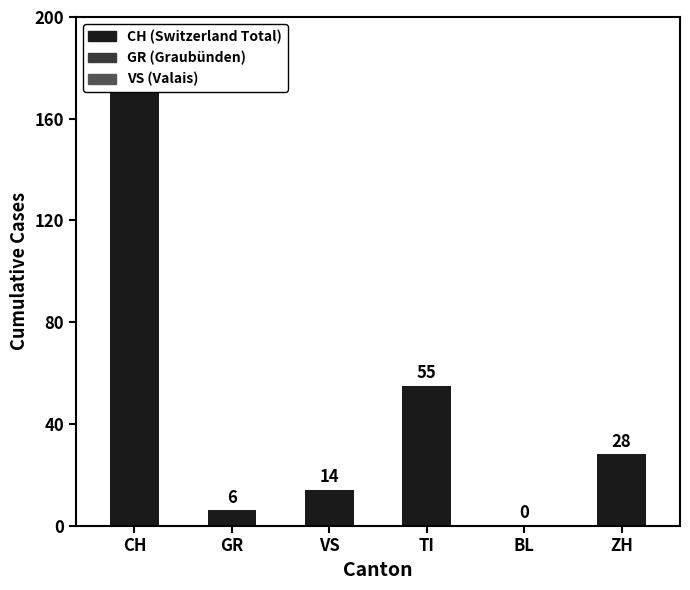

Reading right to left, list all the values displayed in this chart.

28	0	55	14	6	171